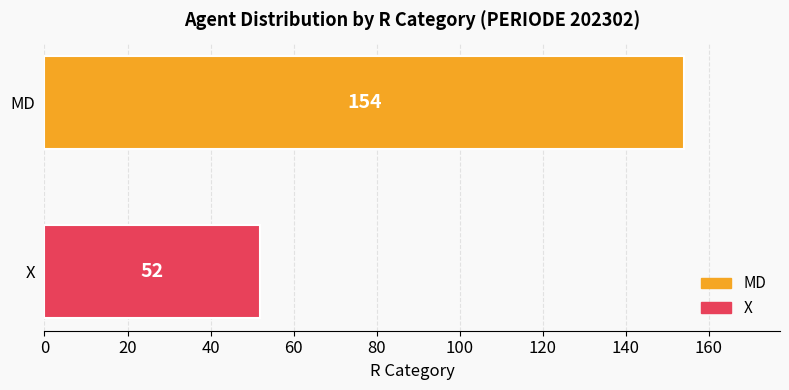

List the labels in order of value, largest first.

MD, X